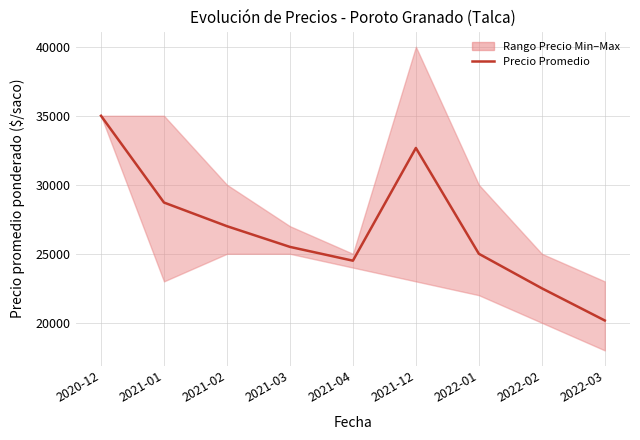

Reading left to right, transcribe all the data shown in this chart.

35000	28714	27000	25500	24500	32667	25000	22500	20167